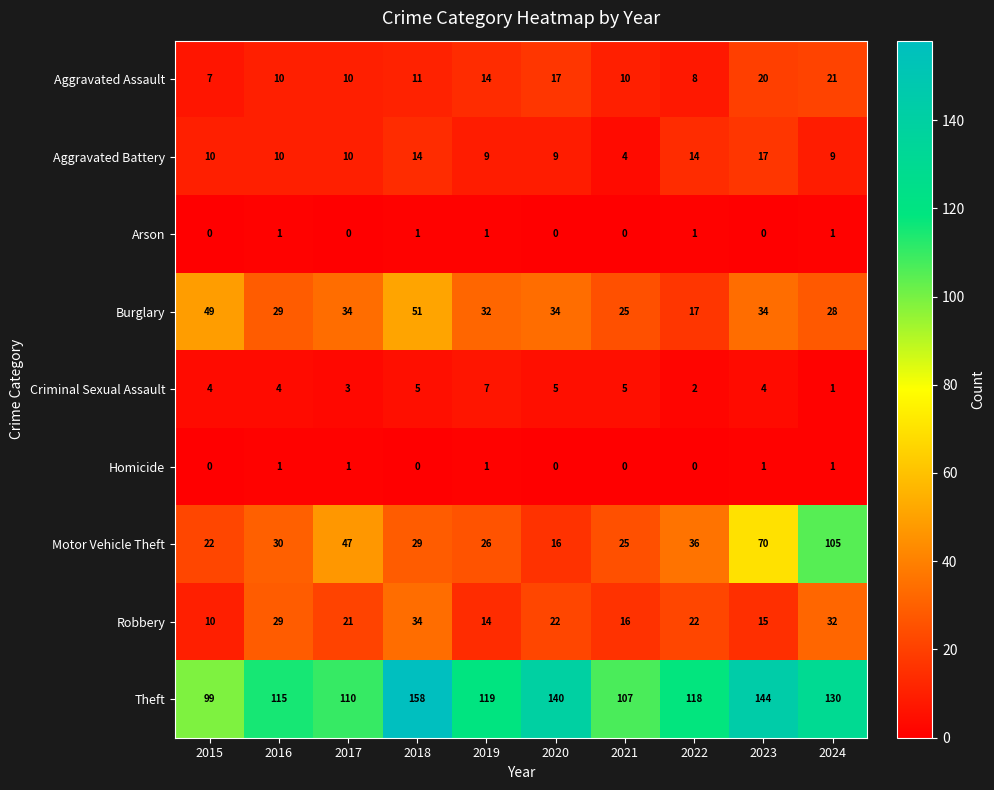

What is the difference between the Motor Vehicle Theft values at 2022 and 2017?

11